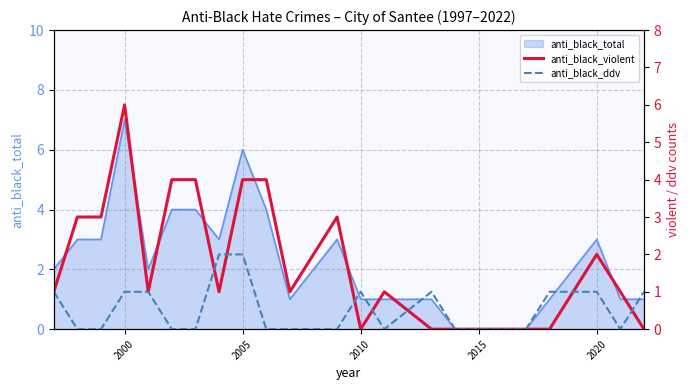

Does the chart have visible grid lines?

Yes